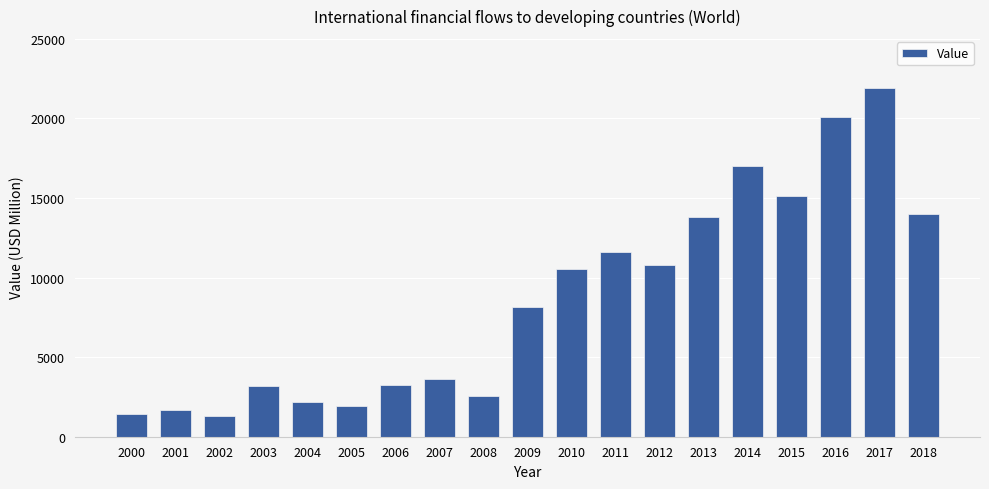

What is the ratio of the value at 2017 to the value at 2016?

1.1